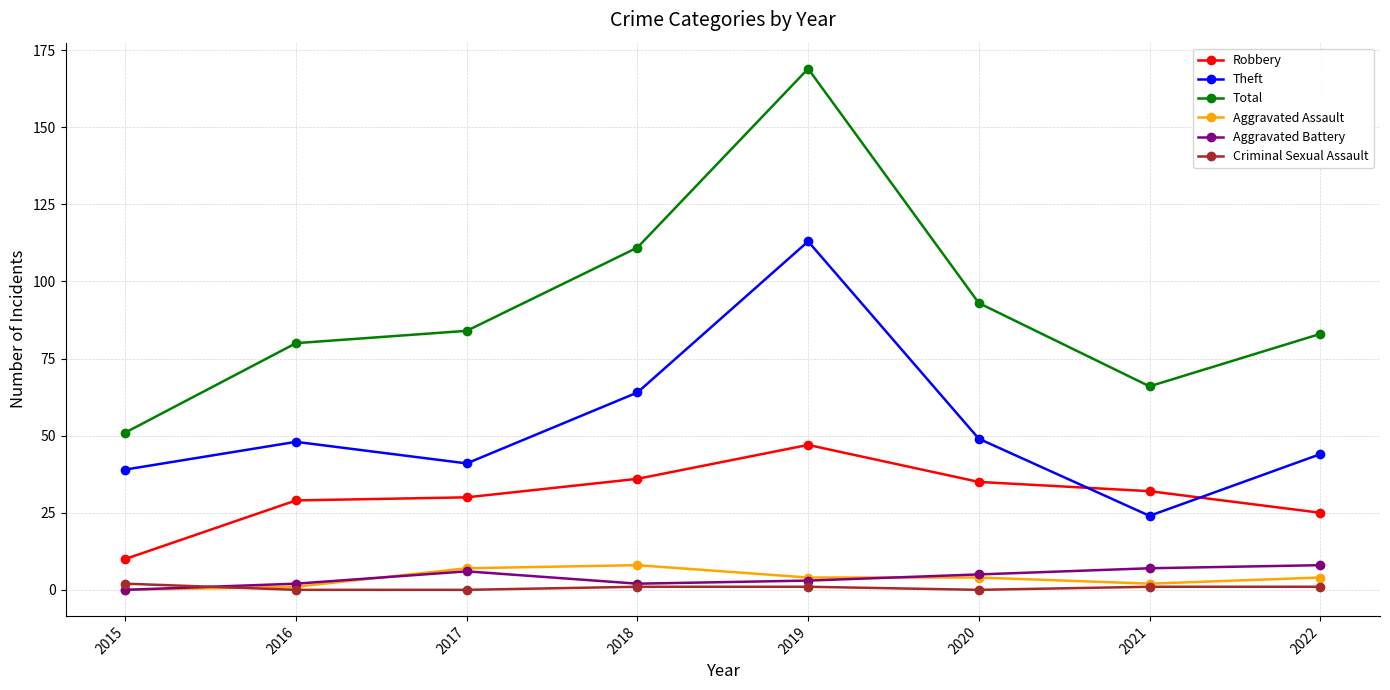

Which series has the largest range (max minus min)?

Total